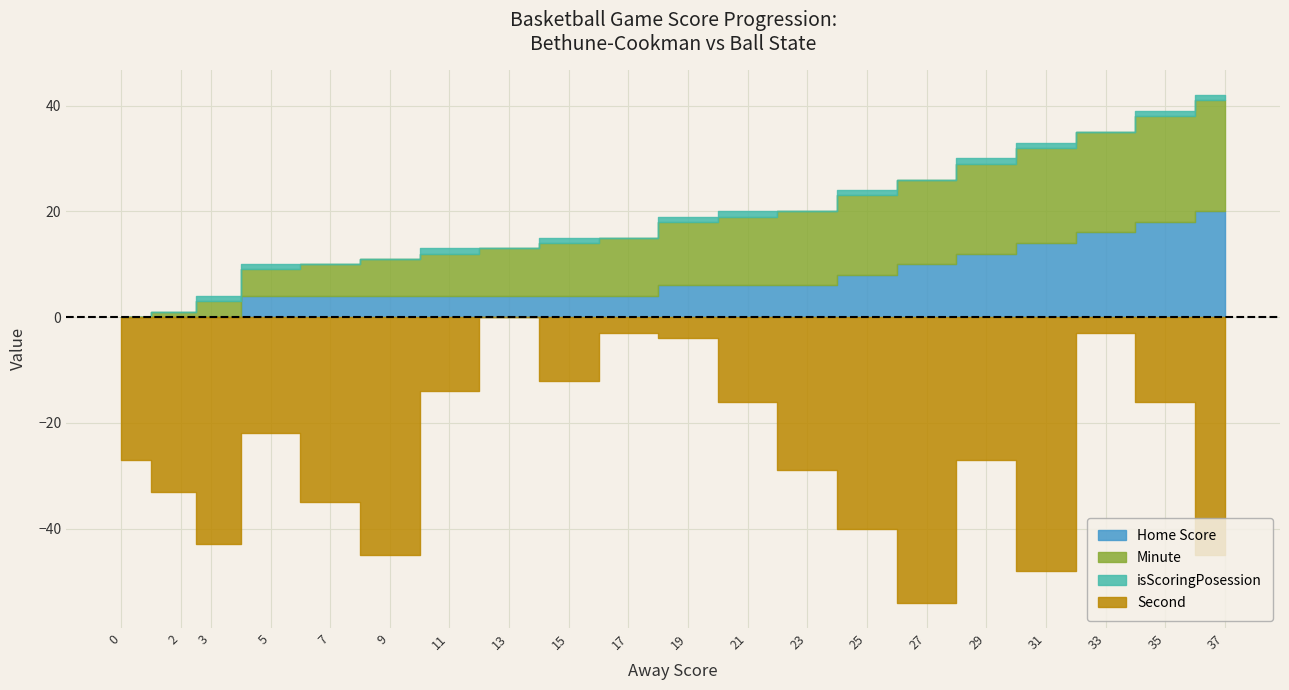

How many values in the Home Score series are below 6?

10